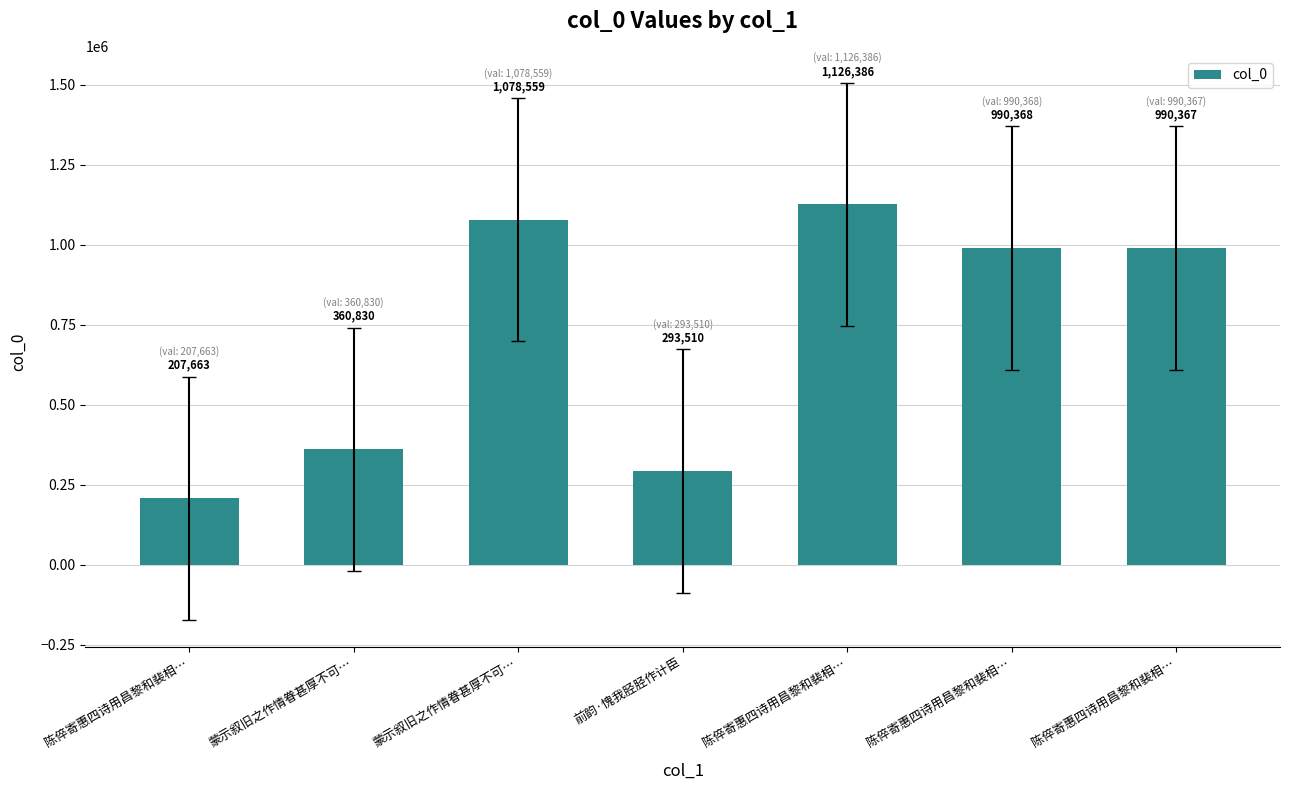

Is it true that the value at 陈倅寄惠四诗用昌黎和裴相… is 298427?

False